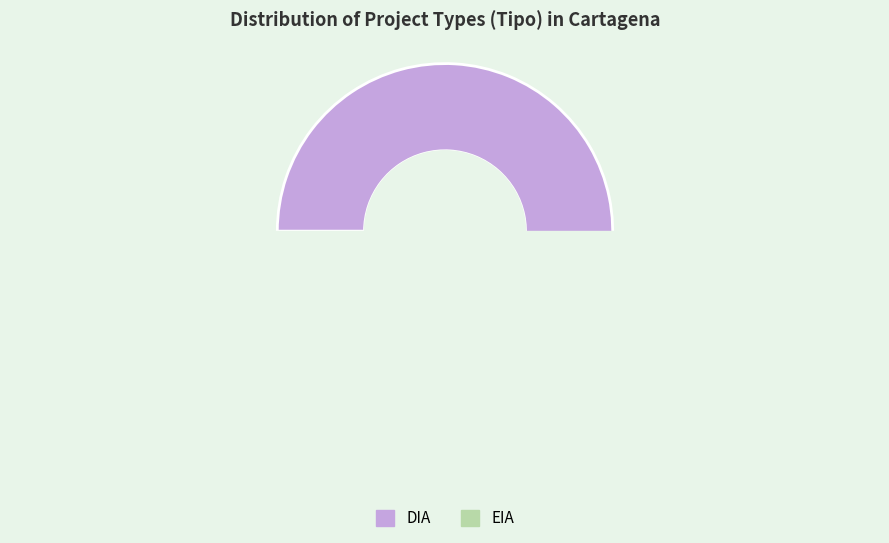

Combined, what portion of the pie is DIA and EIA?

100.0%